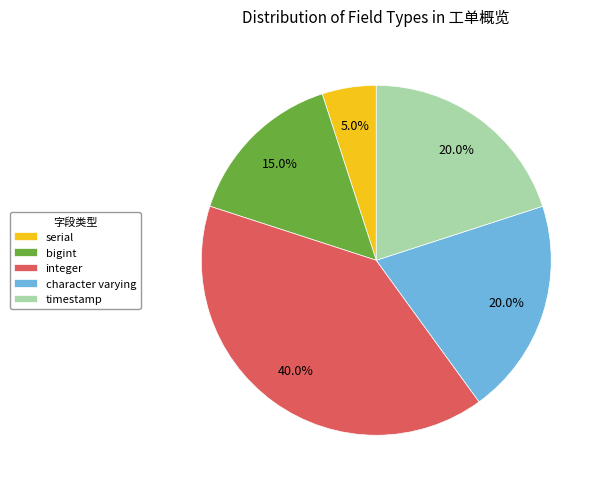

How many segments does this pie chart have?

5